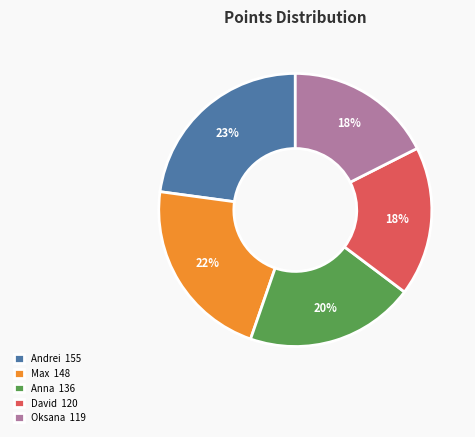

To the nearest percent, what is the difference between the largest and smallest slice percentages?

5%